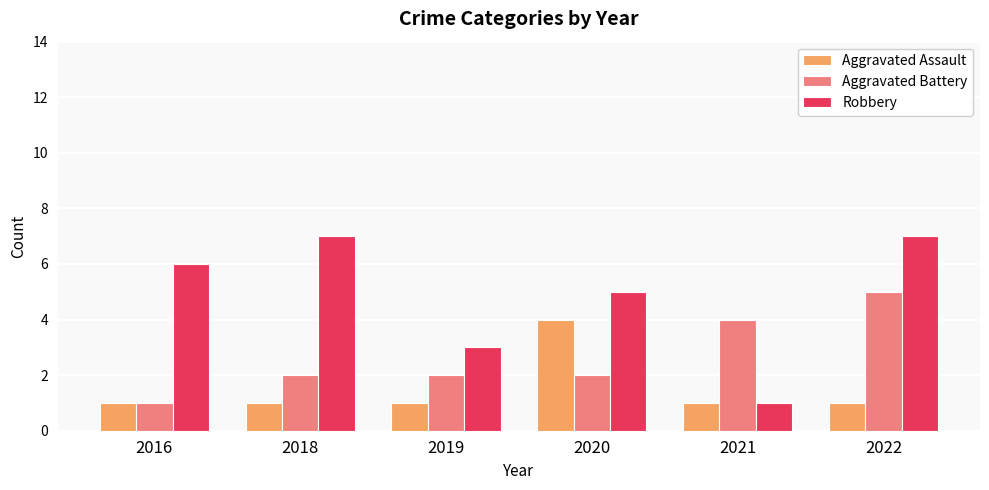

What is the value of the Aggravated Assault bar at the 1st from the left?

1